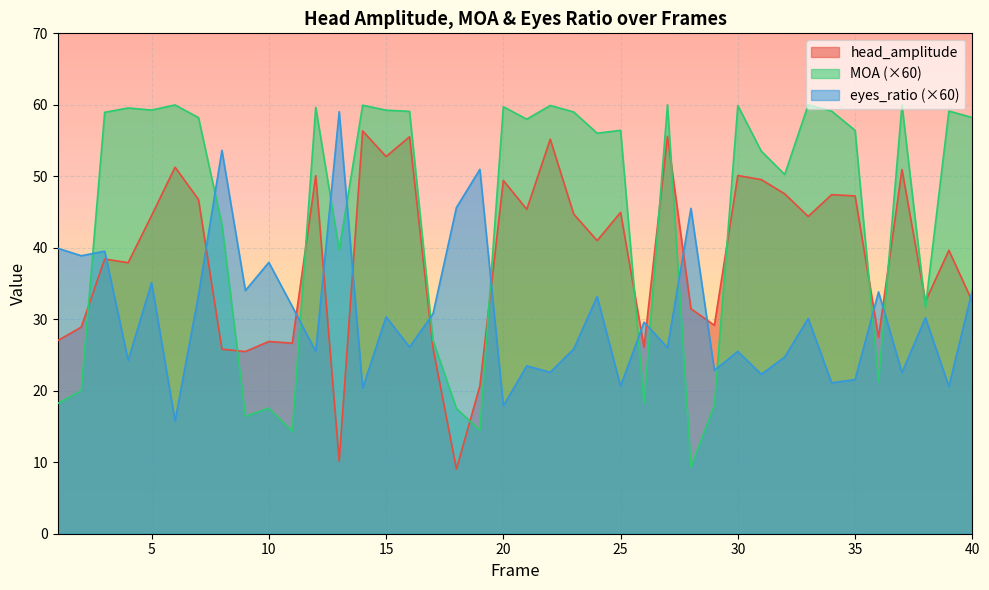

What is the difference between the maximum and minimum values in the MOA series?

50.7